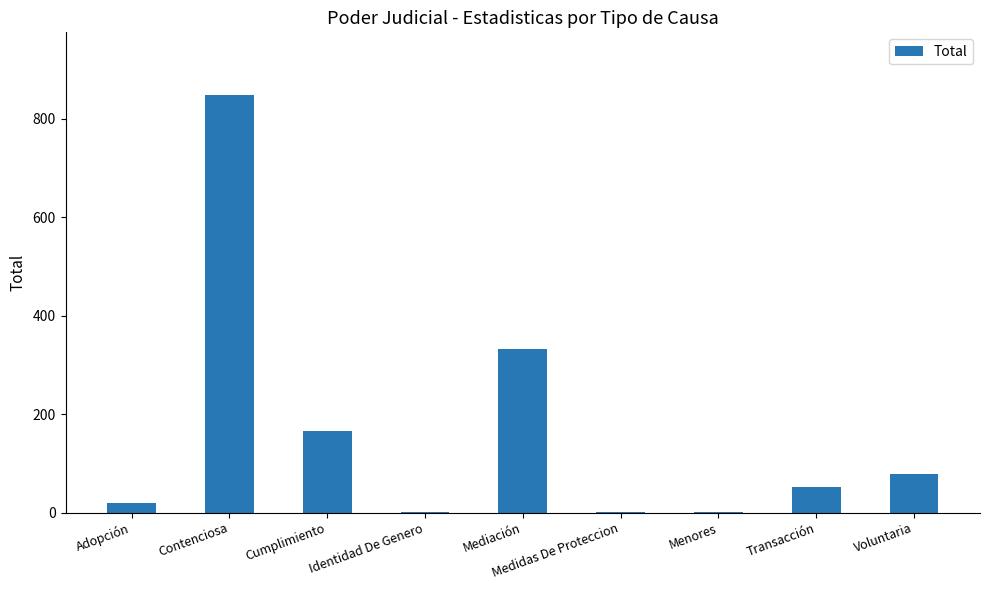

Count the number of categories in the chart.

9